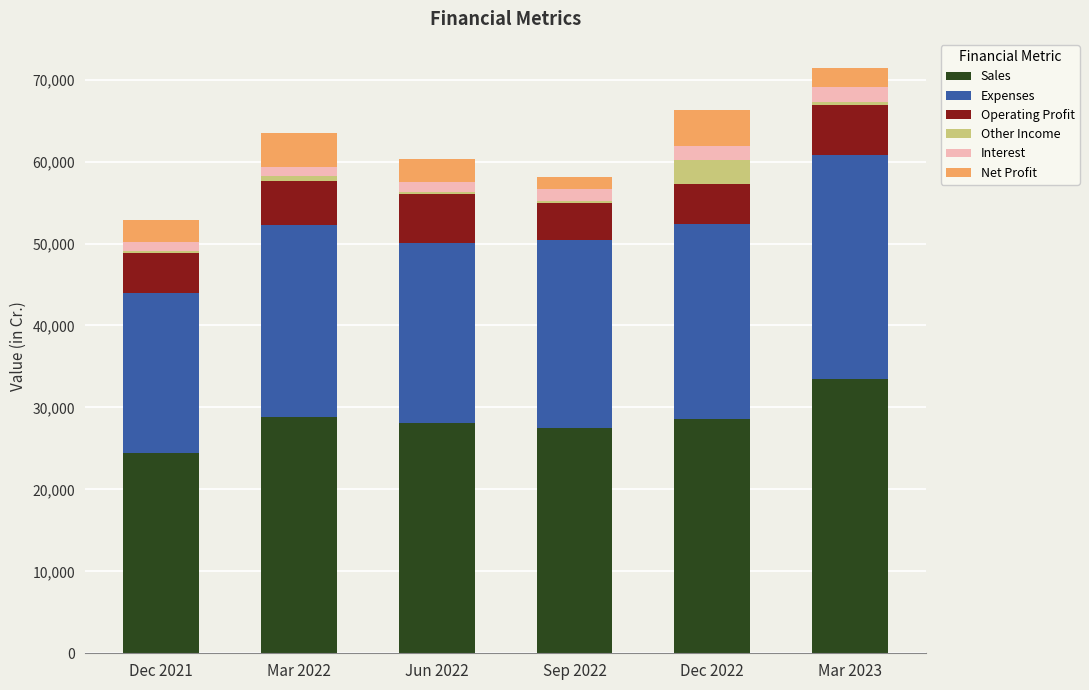

What is the highest value of the Sales series?

33462